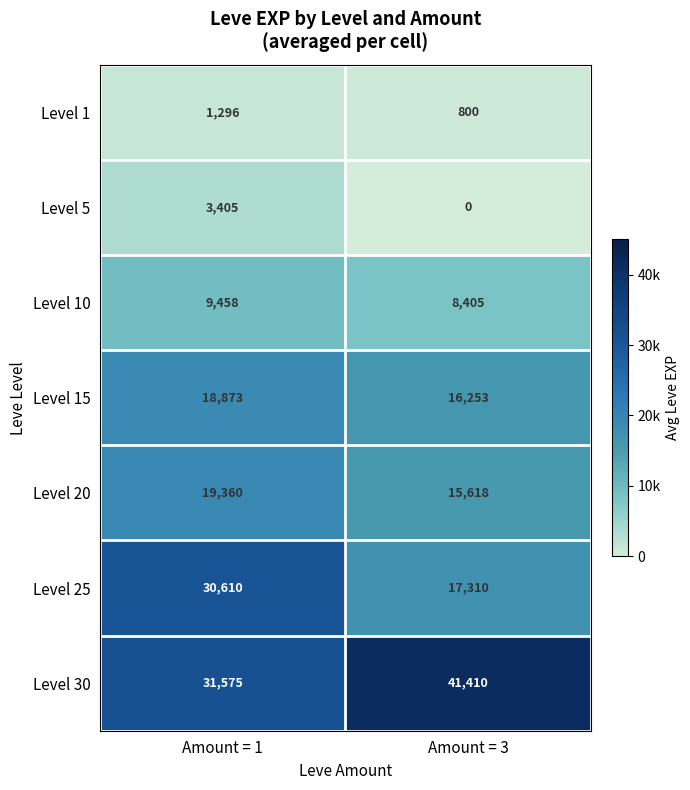

Is it true that Level 15 equals 26421 at Amount = 1?

False